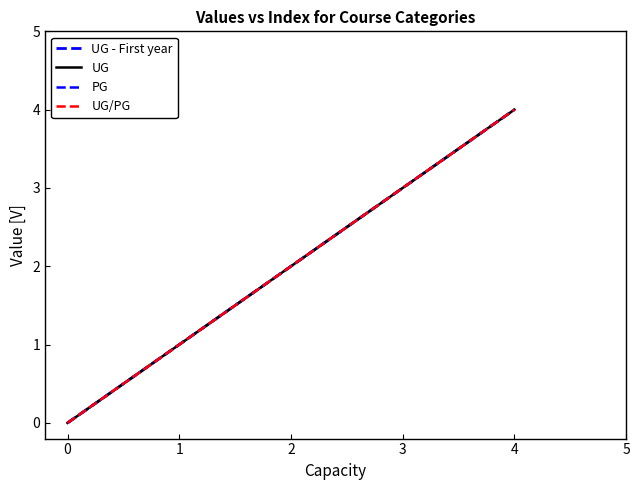

True or false: UG/PG has more than 1 points higher than both neighbors.

False